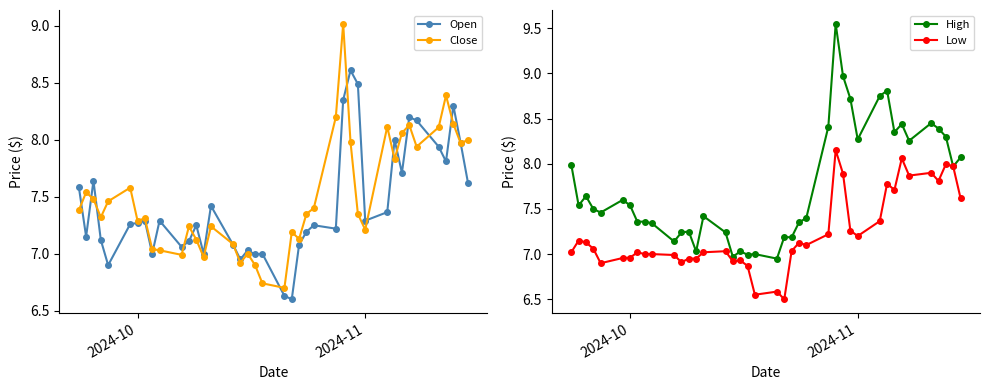

The value of Open at 2024-11 is 9.6. True or false?

False